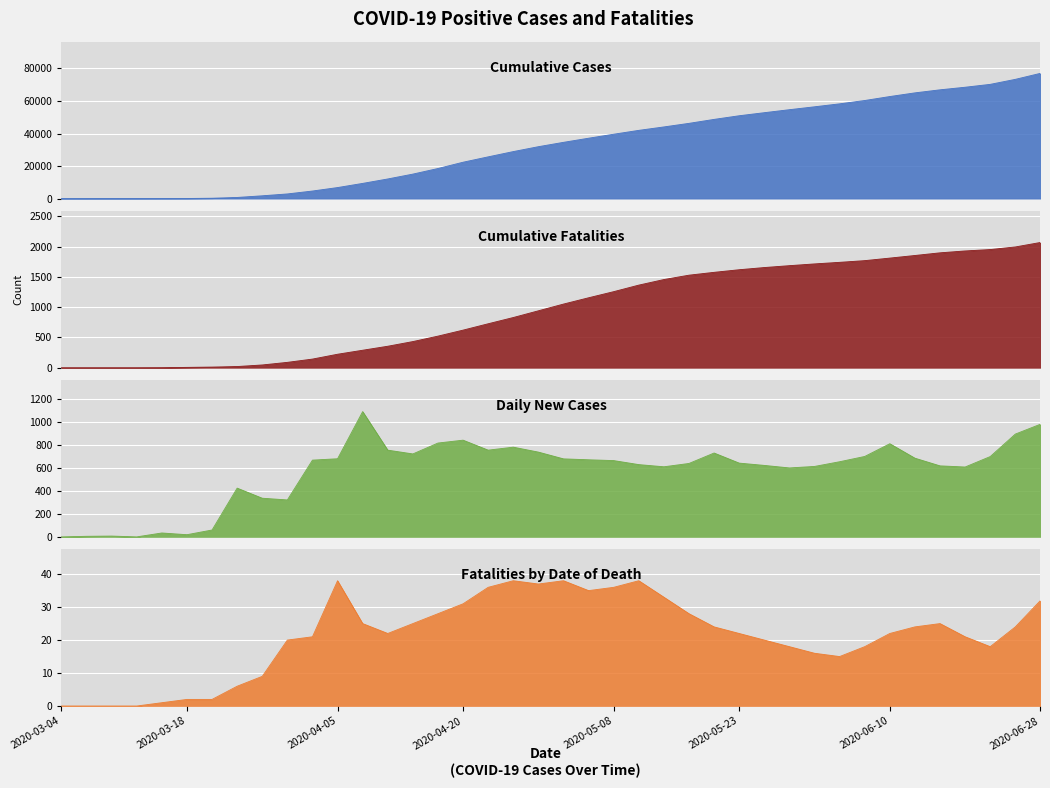

Between 2020-04-08 and 2020-06-28, which series saw the biggest shift?

Cumulative Cases